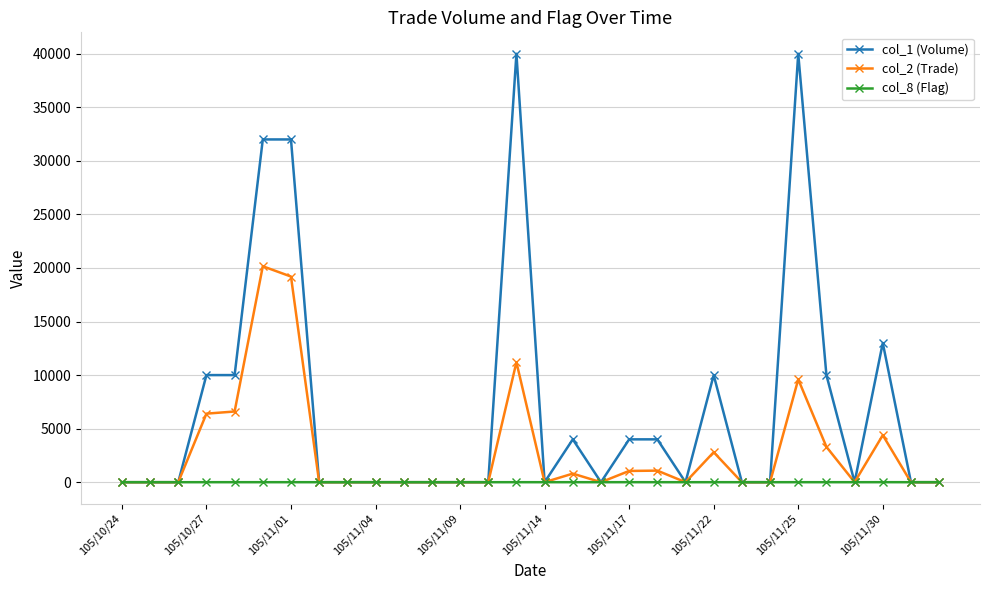

At how many categories does at least one series exceed 7308?

9